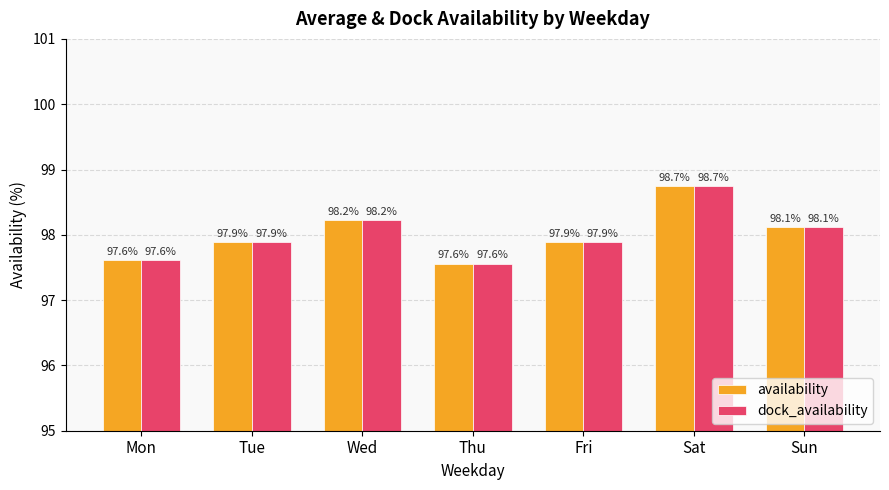

What is the minimum value for availability?

97.6